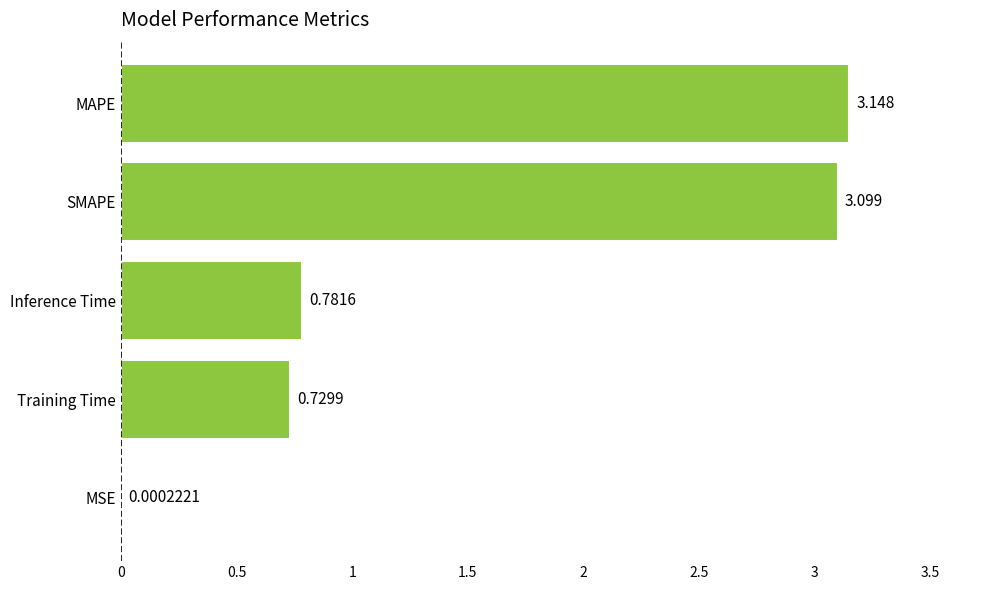

Between Training Time and Inference Time, which is larger?

Inference Time